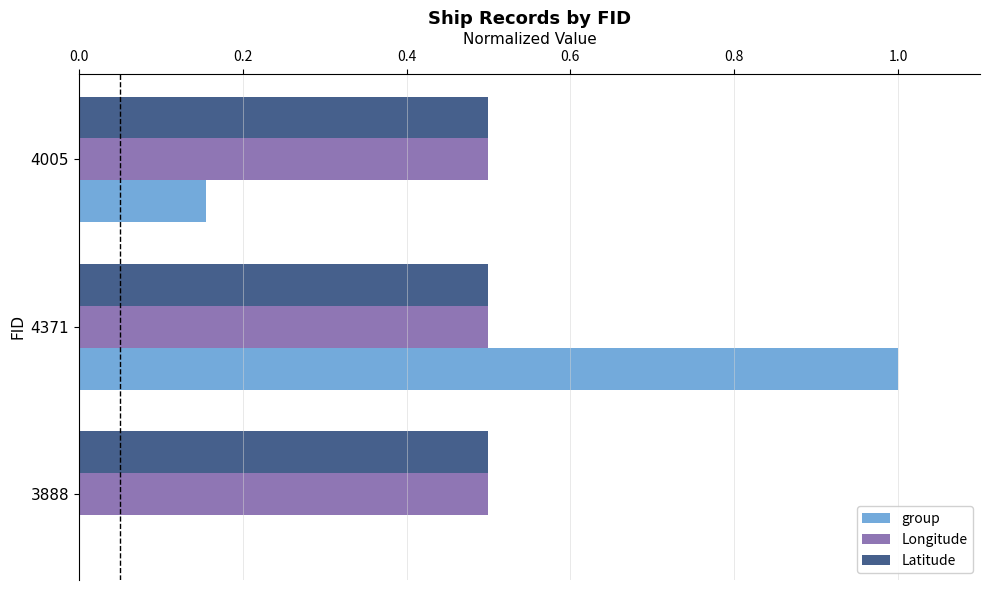

The group series shows 0.0 at 3888. True or false?

True